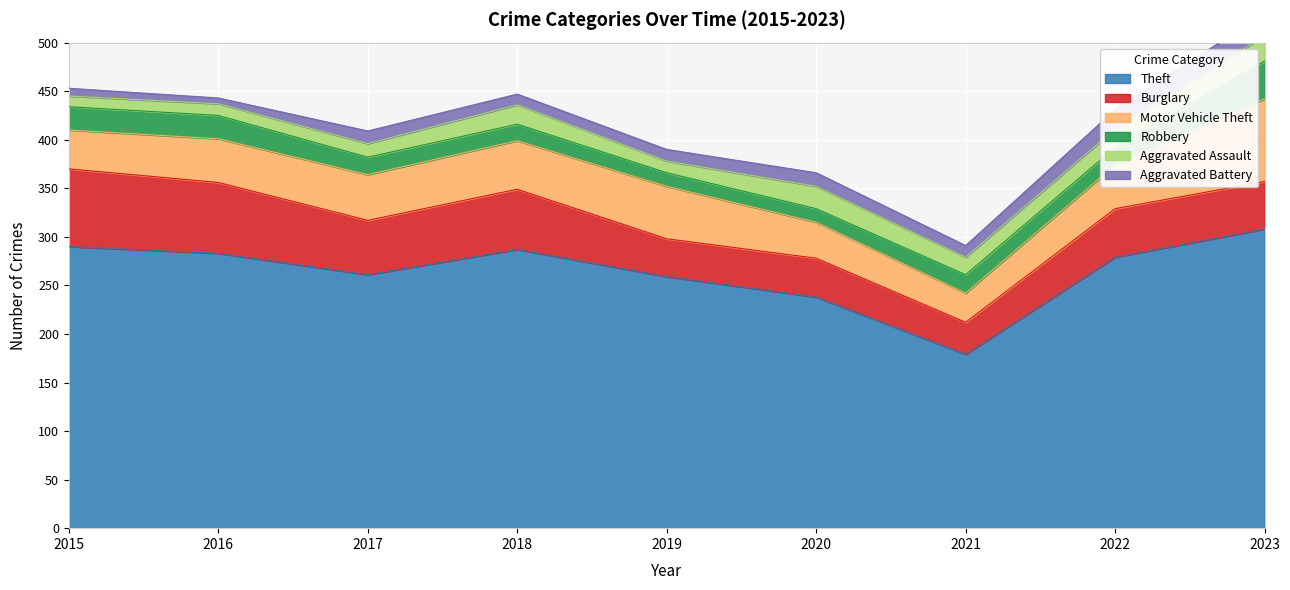

The value of Burglary at 2016 is 30. True or false?

False